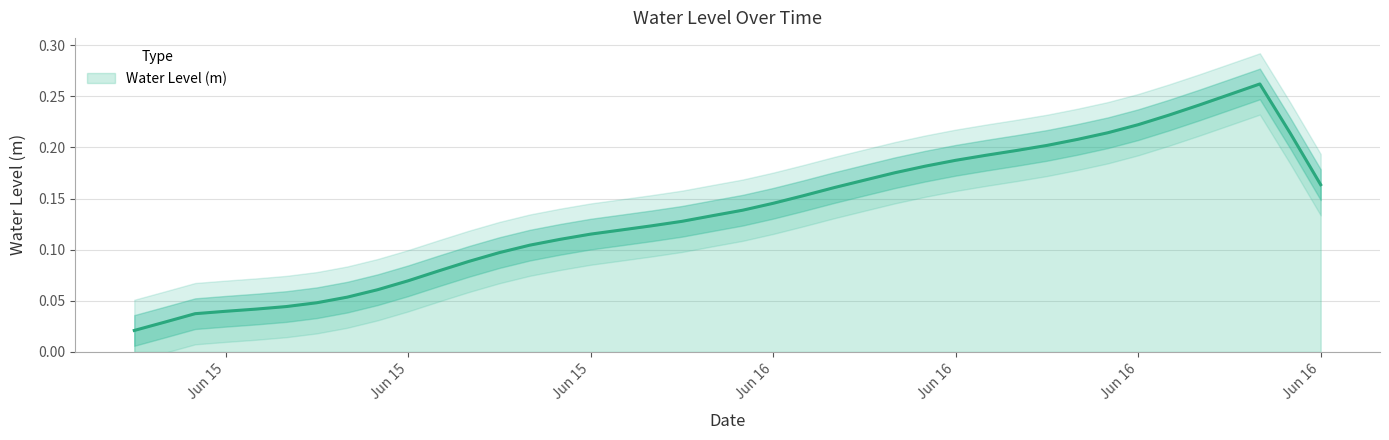

True or false: the data shows 0.1 at 2025-06-15 21:00:00.

True